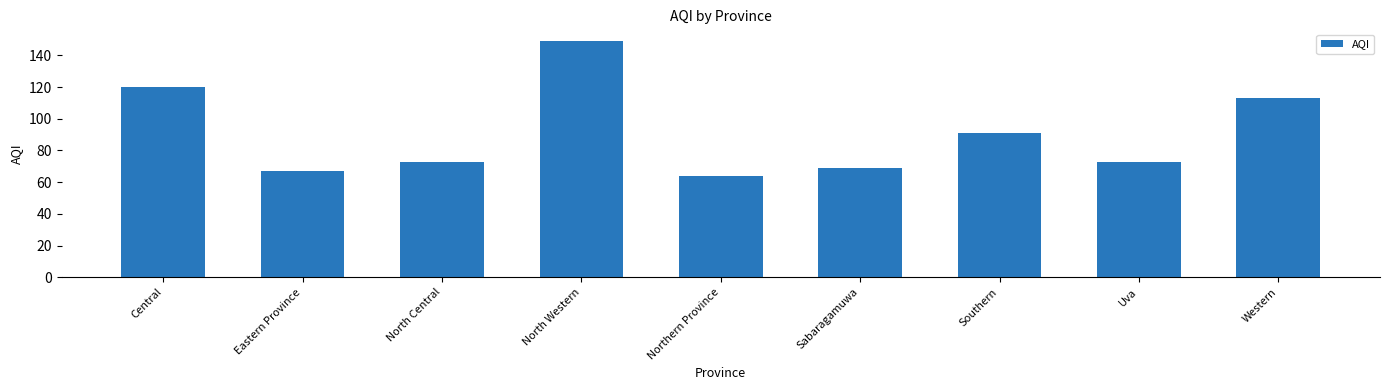

What is the greatest value displayed?

149